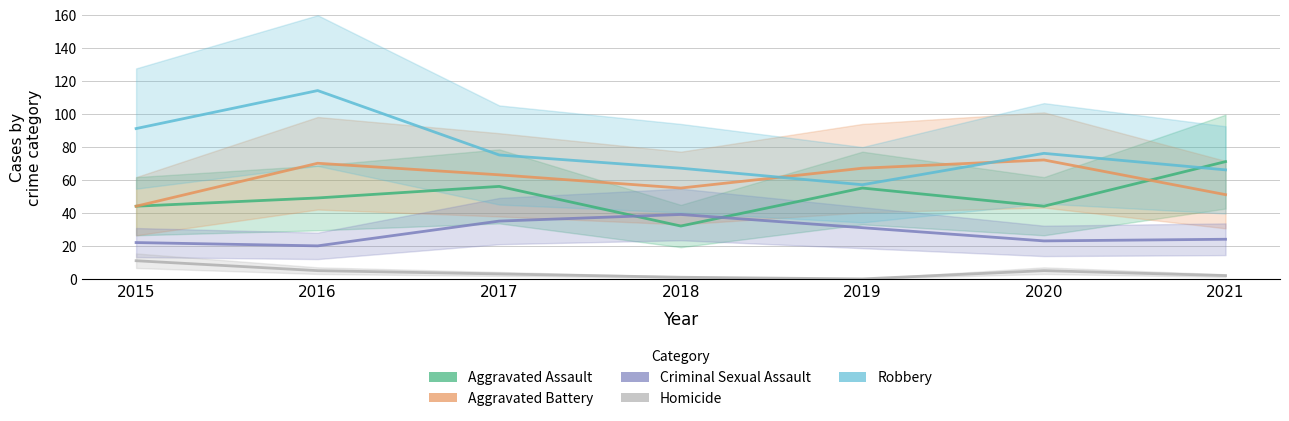

What is the difference between the maximum and minimum values in the Aggravated Battery series?

28